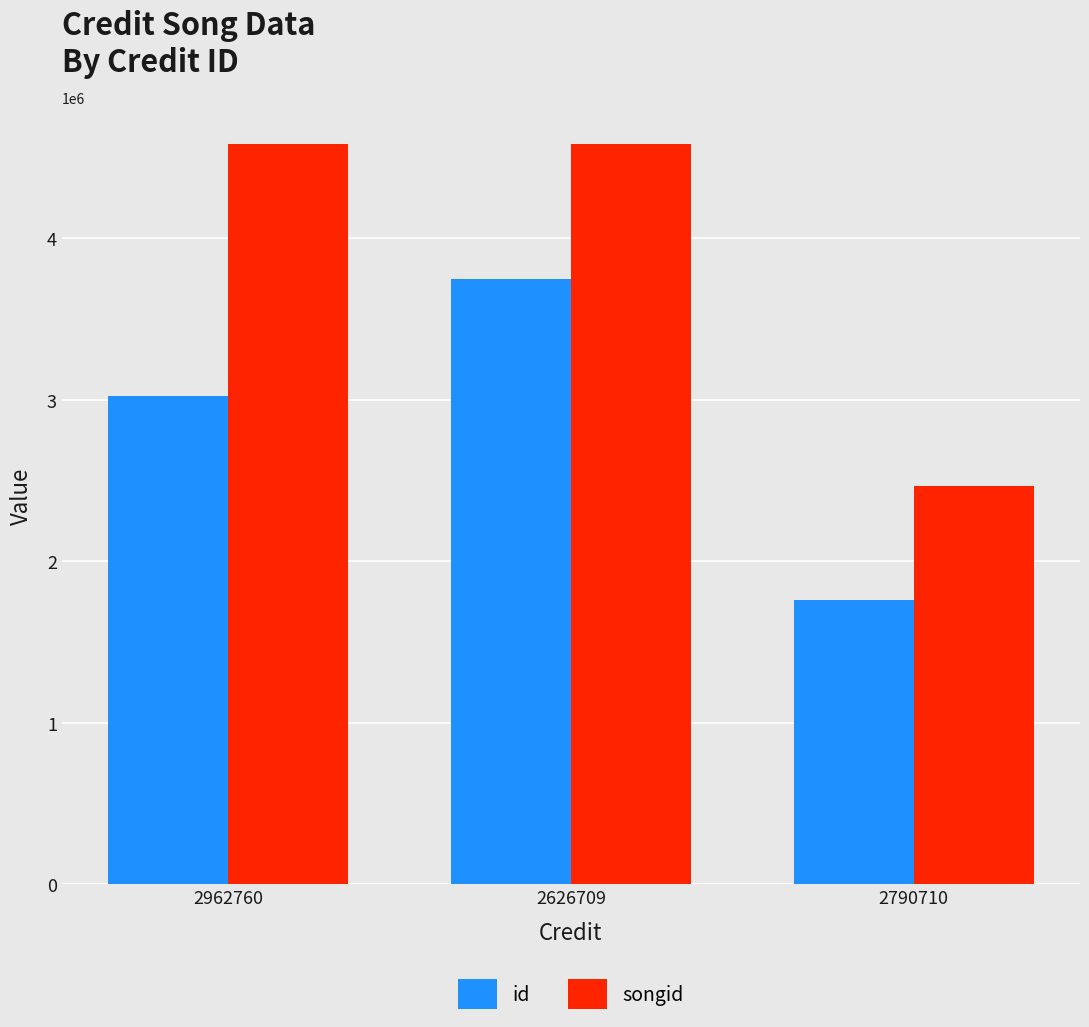

Which series has the largest total across all categories?

songid